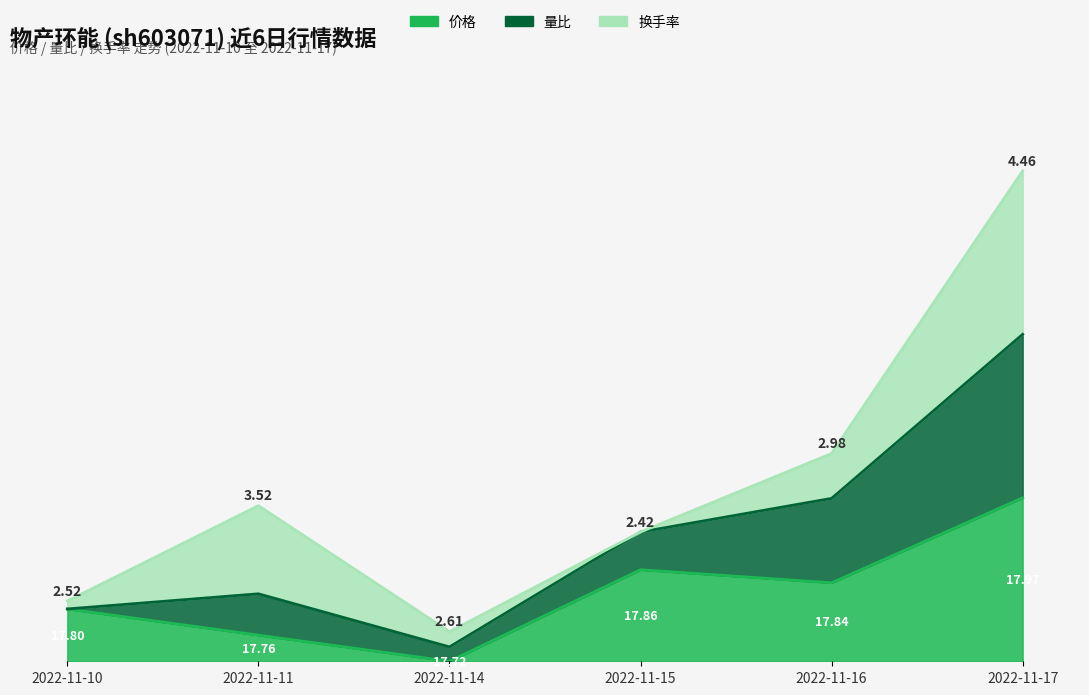

Is it true that 价格 equals 36.3 at 2022-11-14?

False